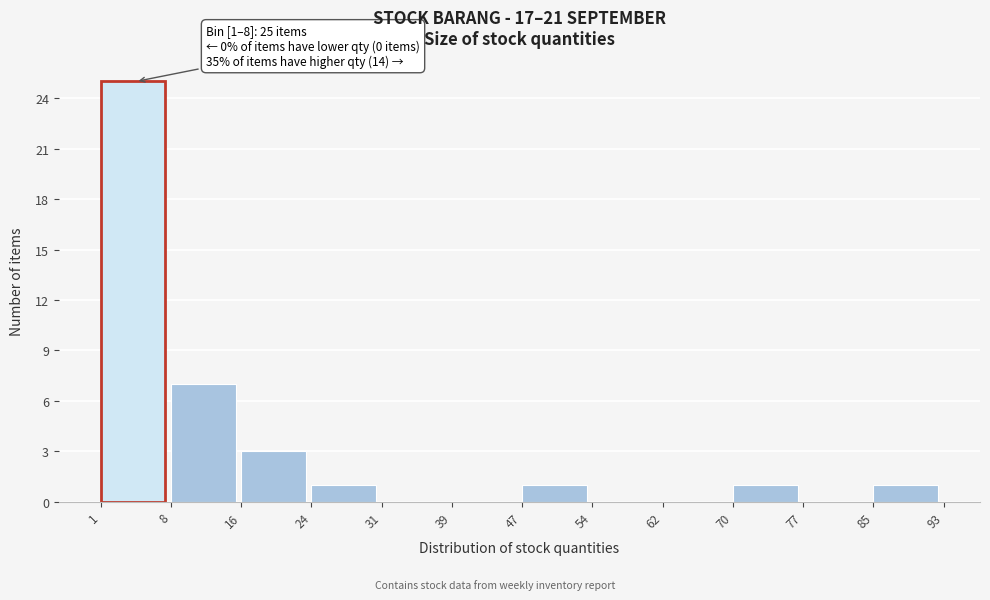

Over which range of the x-axis is the bar tallest?

1 to 8